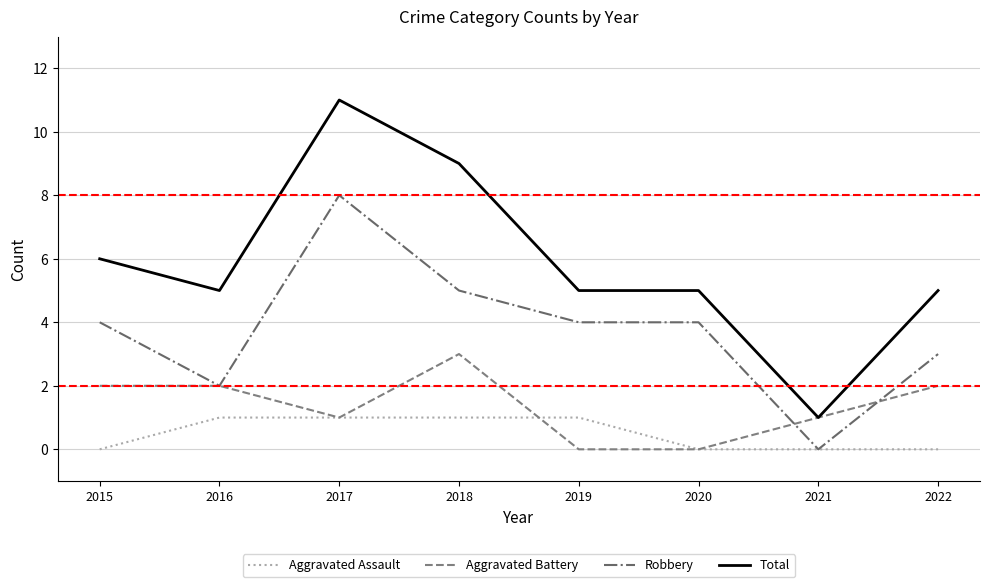

What is the highest value of the Total series?

11